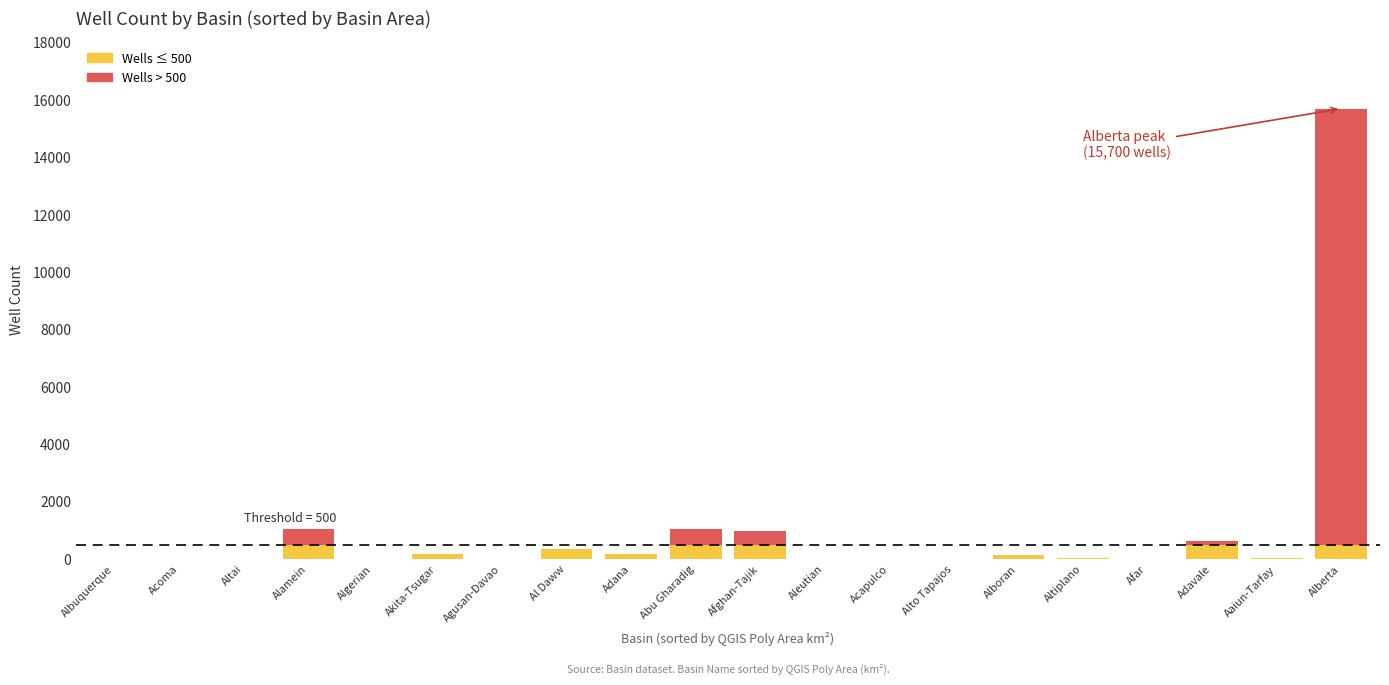

At which category is the sum across all series the highest?

Alberta